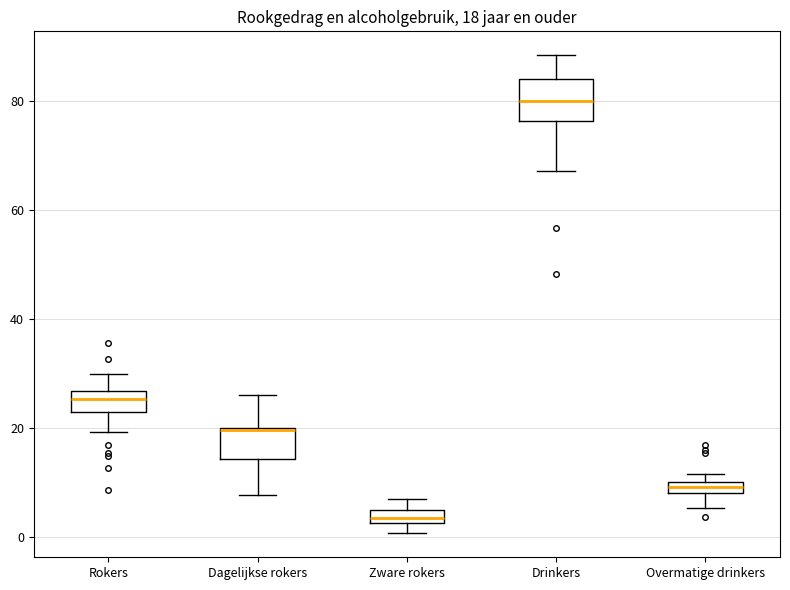

Which box's median line is the lowest?

Zware rokers